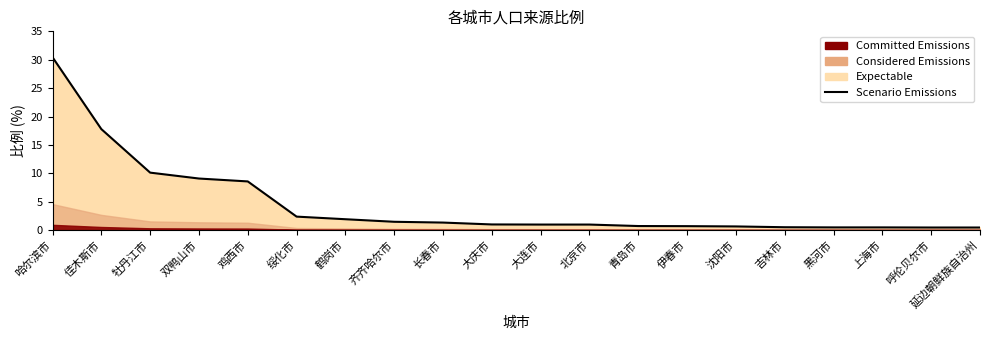

Which has a higher value, 鸡西市 or 齐齐哈尔市?

鸡西市